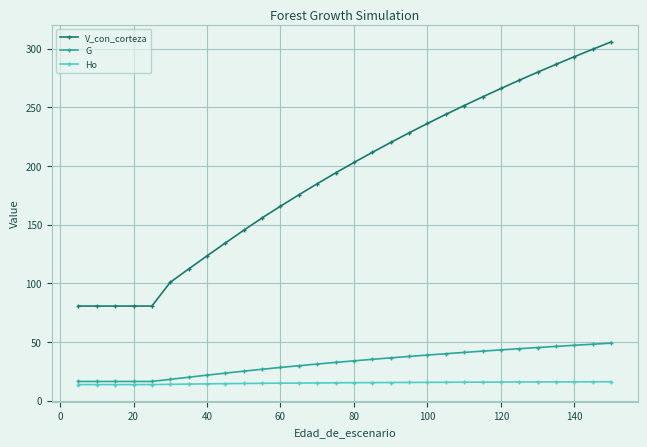

What is the maximum value shown in the chart?

305.8